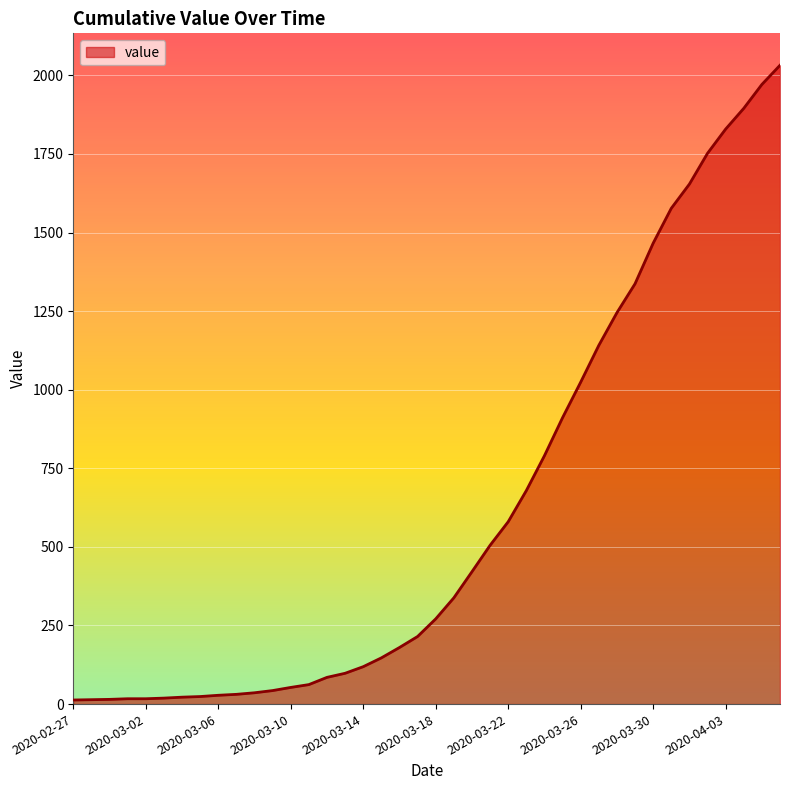

What is the difference between the maximum and minimum values?

2019